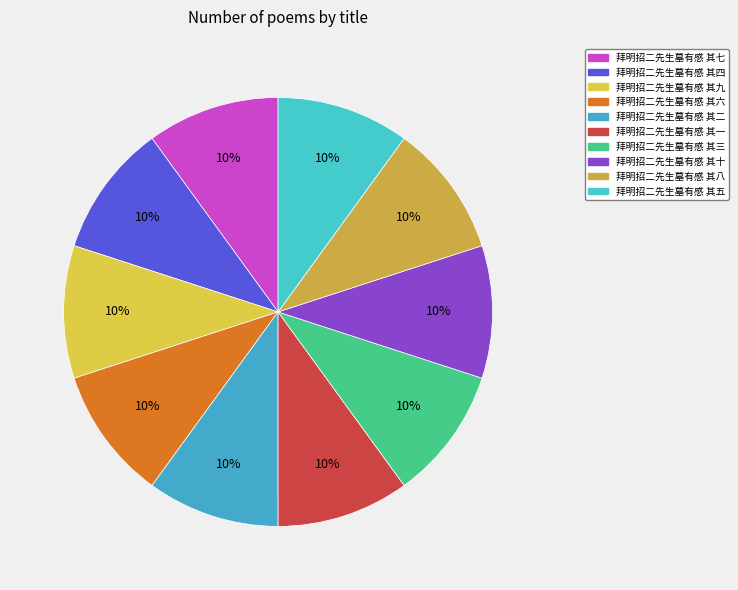

How much of the chart is everything except 拜明招二先生墓有感 其九?

90.0%